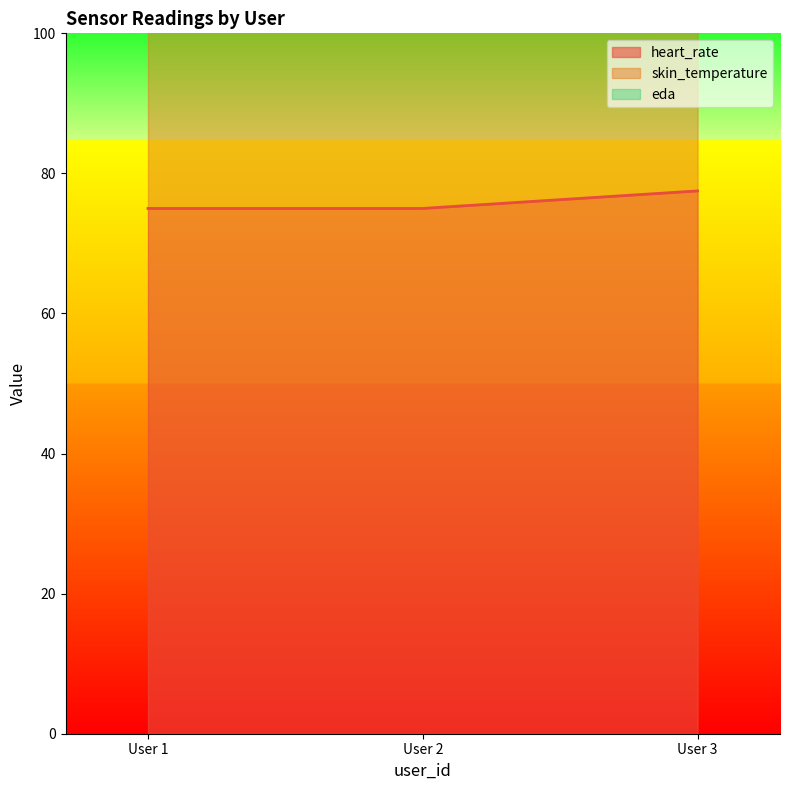

The eda series shows 2.3 at 3. True or false?

True